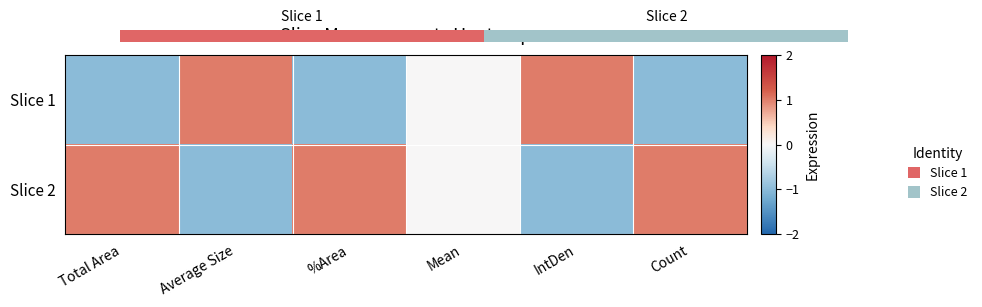

How many values in Slice 2 are below zero?

2